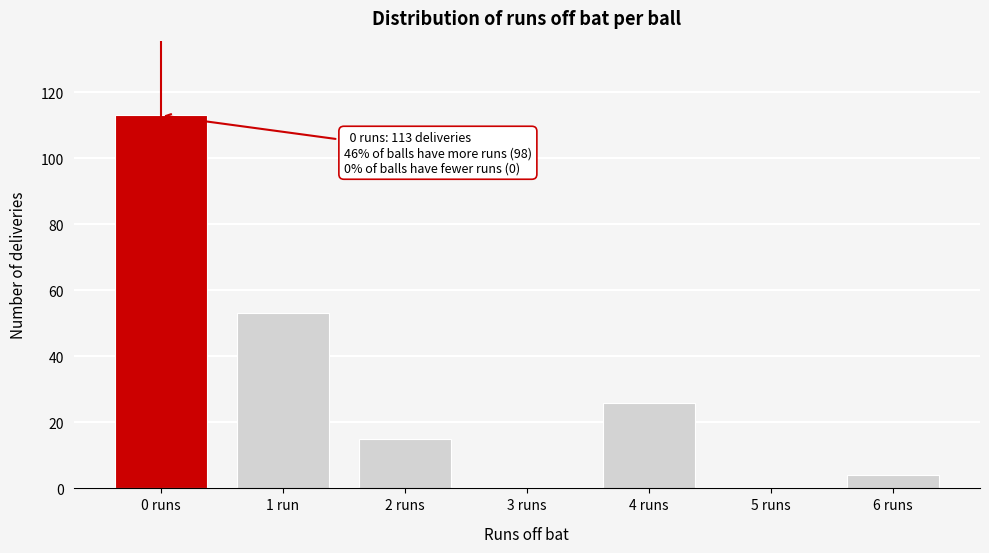

Reading left to right, extract all data points from this chart.

0 runs=113	1 run=53	2 runs=15	3 runs=0	4 runs=26	5 runs=0	6 runs=4